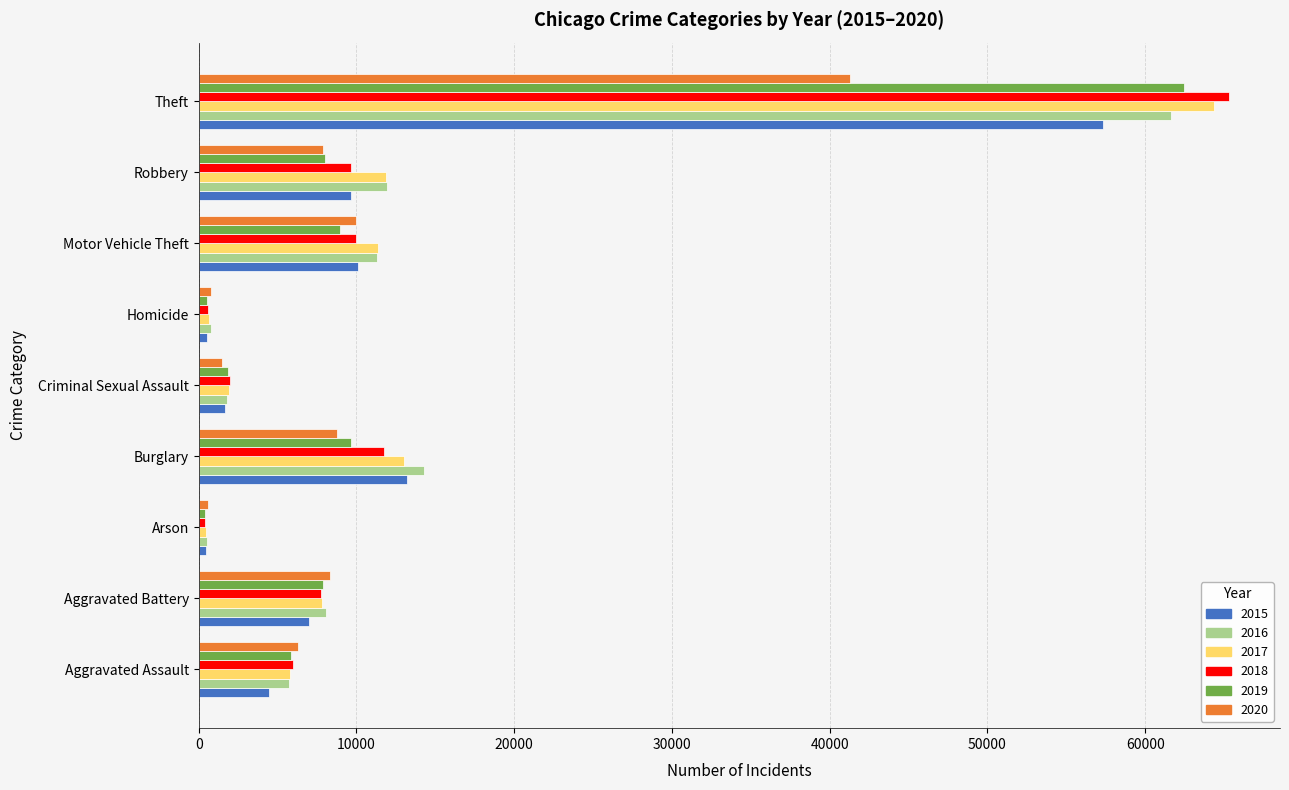

How many data points does each series have?

9